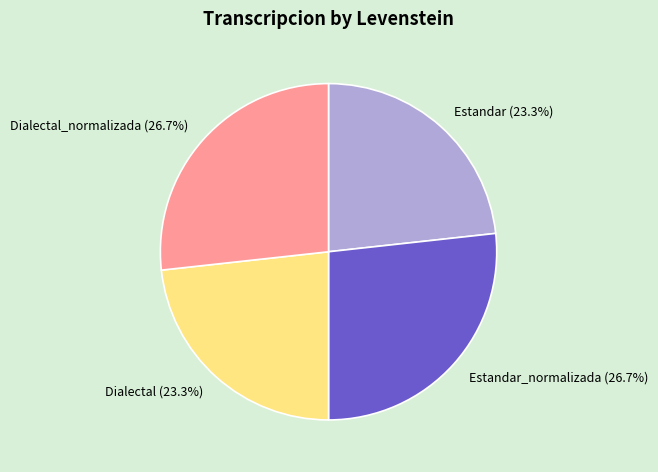

What is the total percentage of Dialectal (23.3%) and Dialectal_normalizada (26.7%)?

50.0%